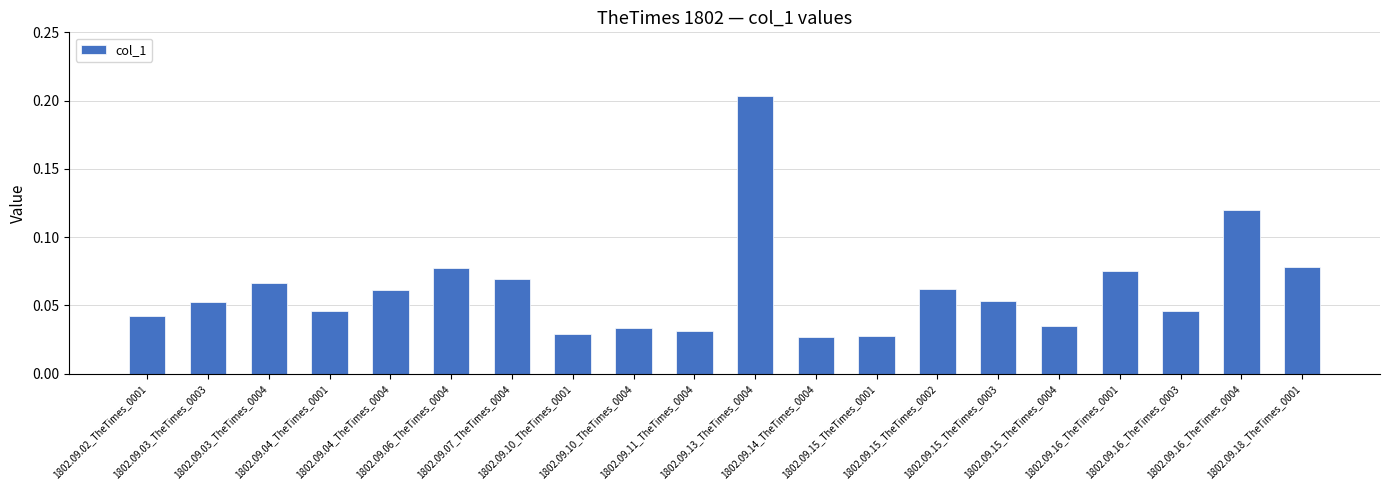

Count the values in the range 0 to 1.

20